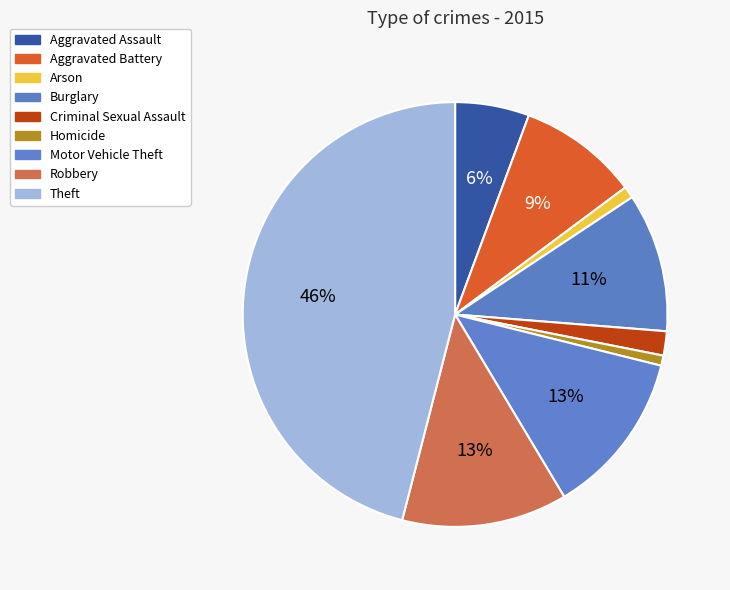

Do Criminal Sexual Assault and Arson together represent more than half of the pie?

No